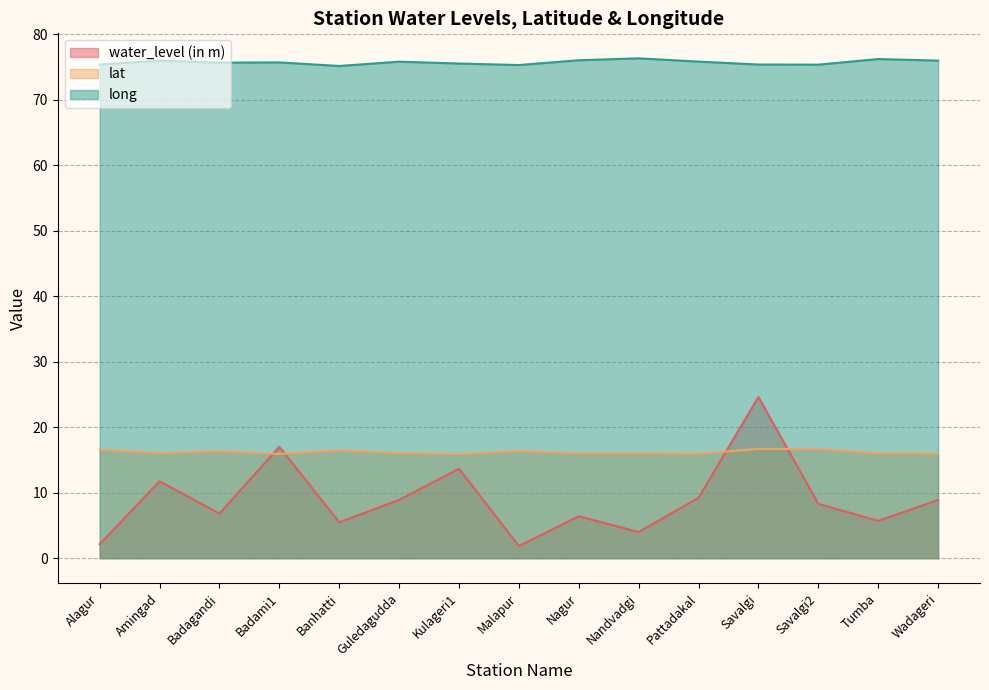

The long series shows 75.8 at Pattadakal. True or false?

True